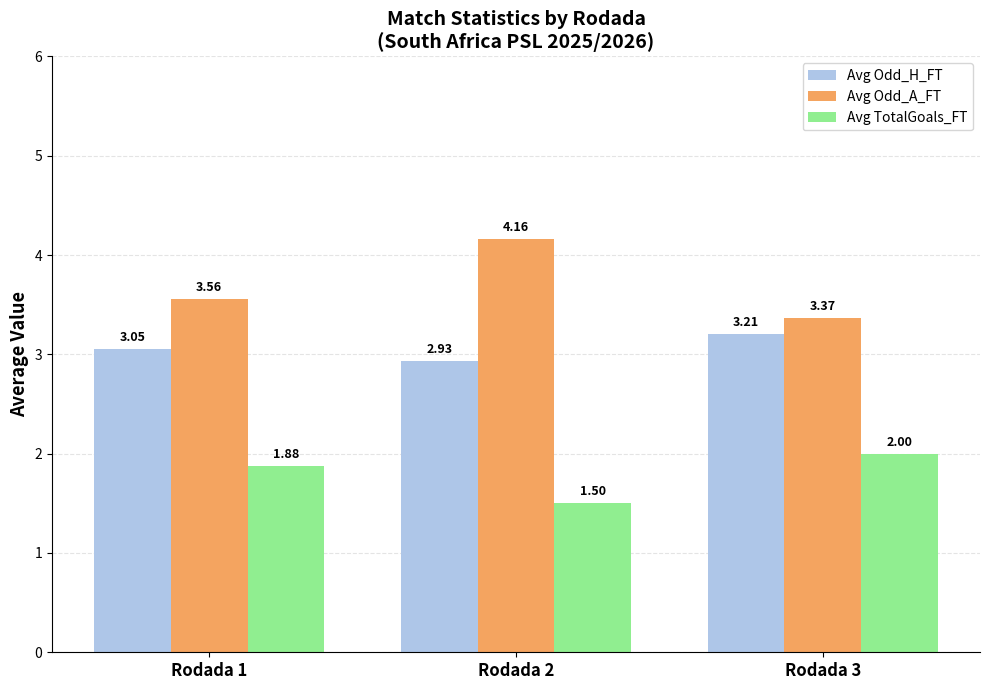

Where is Avg TotalGoals_FT nearest to the value 1?

Rodada 2